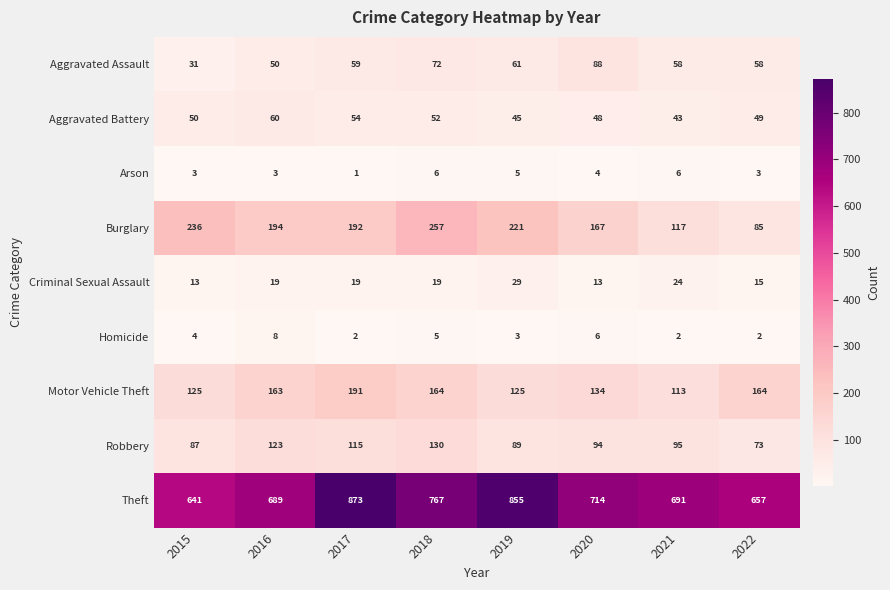

What is the sum of all Aggravated Battery values?

401